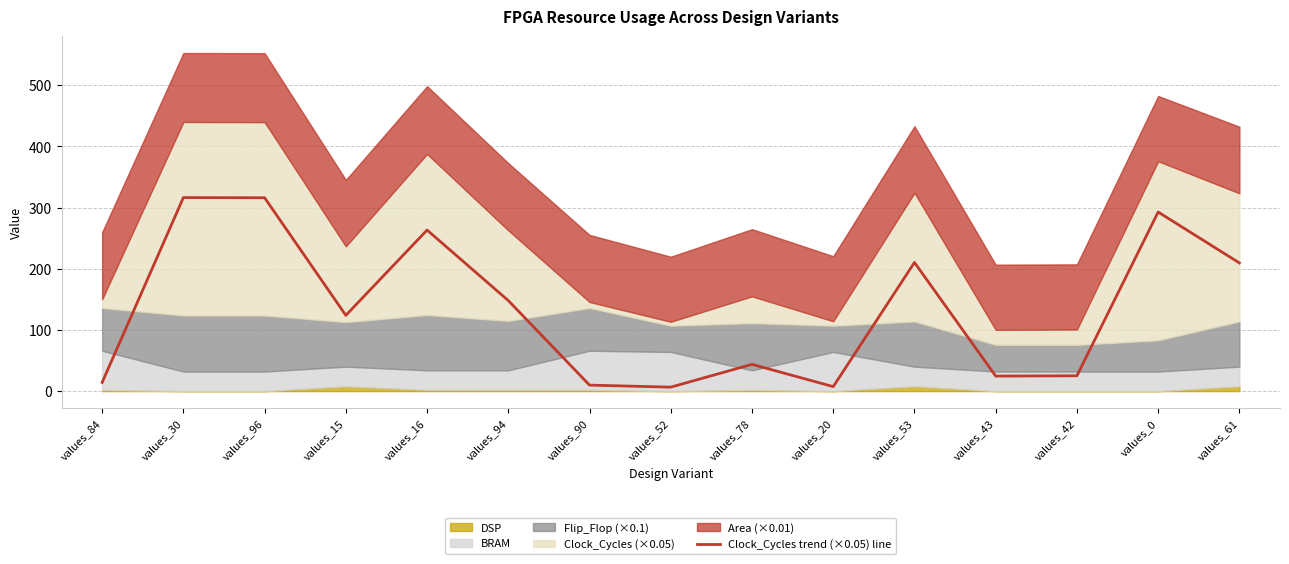

Reading right to left, extract all data points from this chart.

values_61=209.5	values_0=292.6	values_42=25.1	values_43=24.6	values_53=210.2	values_20=7.4	values_78=43.8	values_52=6.5	values_90=9.8	values_94=148.0	values_16=263.2	values_15=123.8	values_96=316.0	values_30=316.2	values_84=14.2